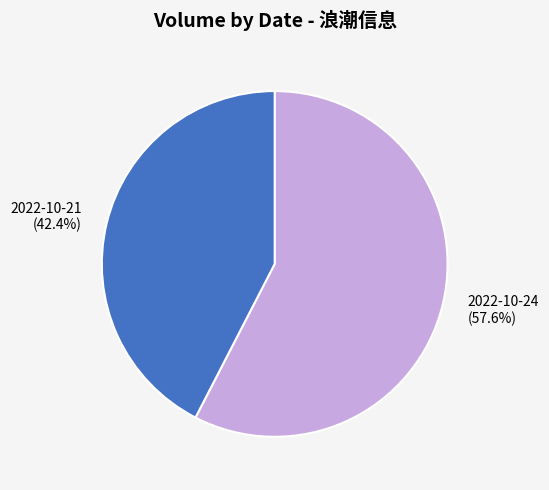

Which category accounts for the majority?

2022-10-24